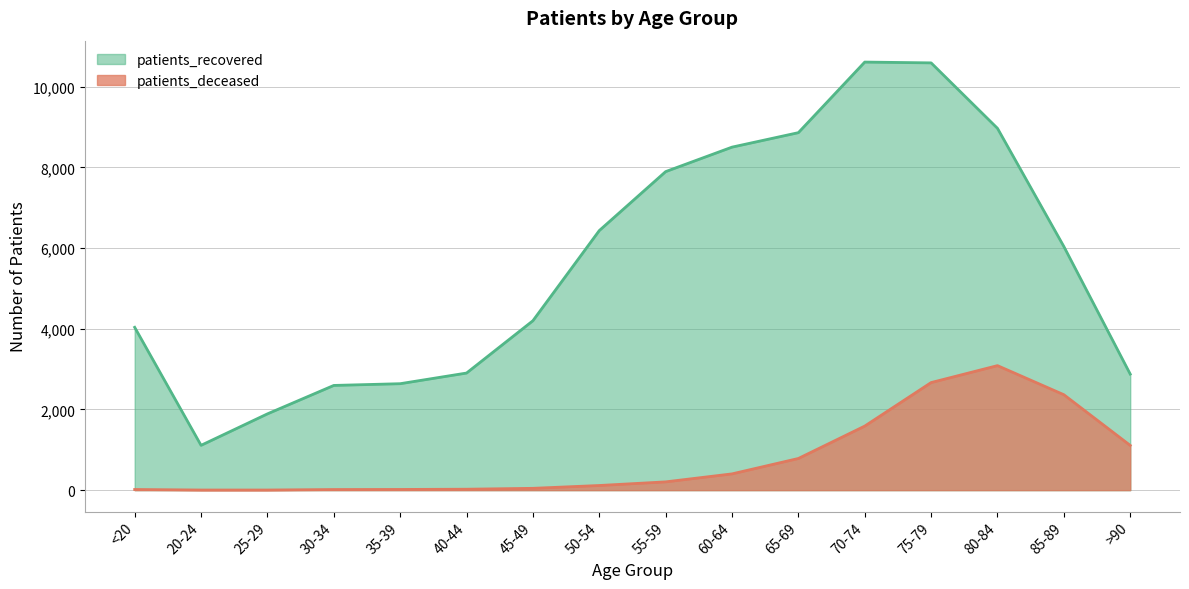

At which category is the sum across all series the highest?

75-79